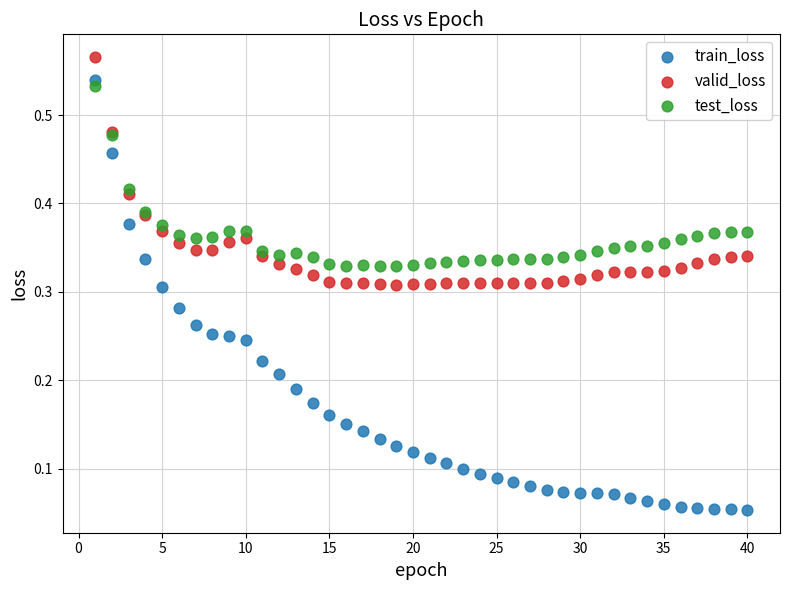

Which series contains the lowest Y value?

train_loss